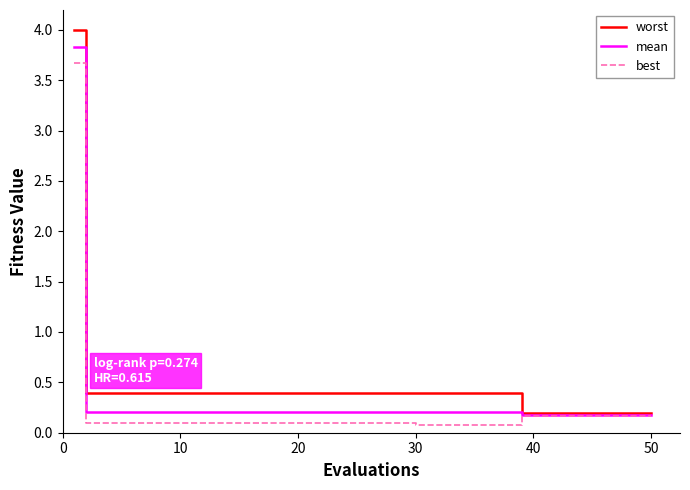

Reading left to right, extract all data points from this chart.

worst: 4.0	0.4	0.4	0.4	0.4	0.4	0.4	0.4	0.2	0.2	0.2	0.2	0.2	0.2	0.2	0.2	0.2	0.2	0.2	0.2
mean: 3.8	0.2	0.2	0.2	0.2	0.2	0.2	0.2	0.2	0.2	0.2	0.2	0.2	0.2	0.2	0.2	0.2	0.2	0.2	0.2
best: 3.7	0.1	0.1	0.1	0.1	0.1	0.1	0.1	0.2	0.2	0.2	0.2	0.2	0.2	0.2	0.2	0.2	0.2	0.2	0.2